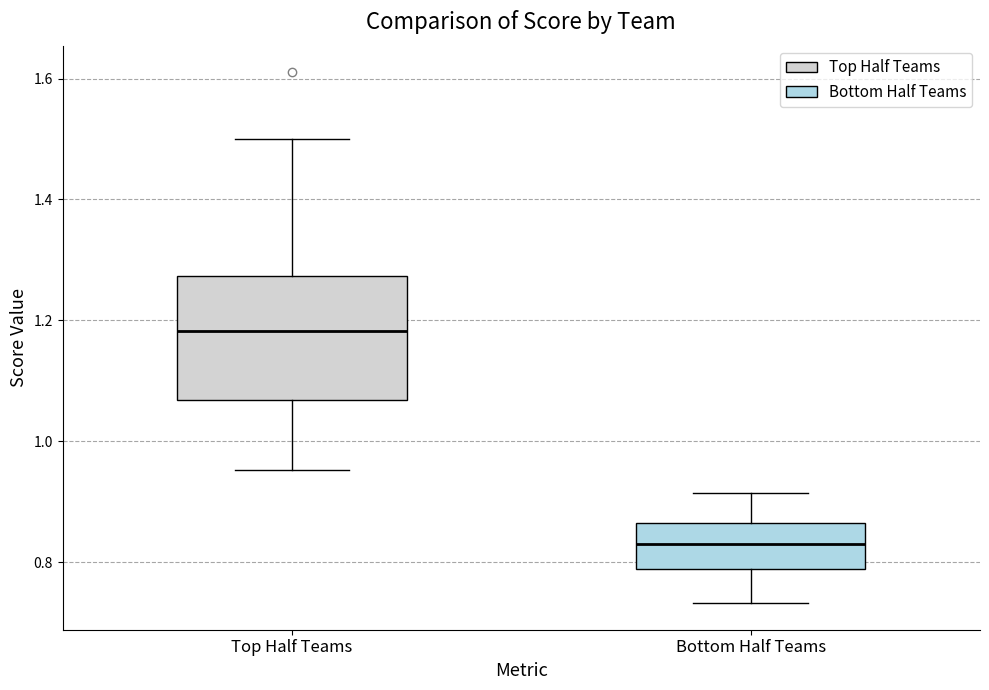

Where does the upper whisker of the box for Top Half Teams end on the y-axis? The values are not printed on the chart, so give them approximately, as read against the axis.

1.50